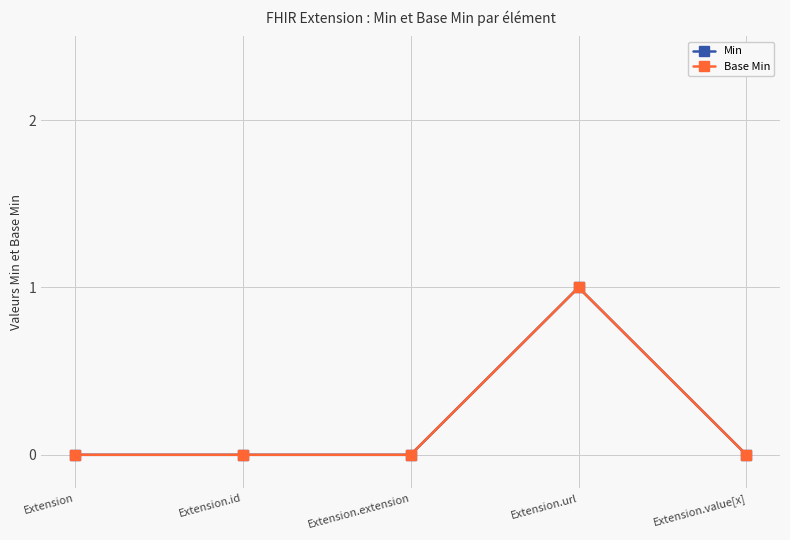

Which series has the widest spread of values?

Min